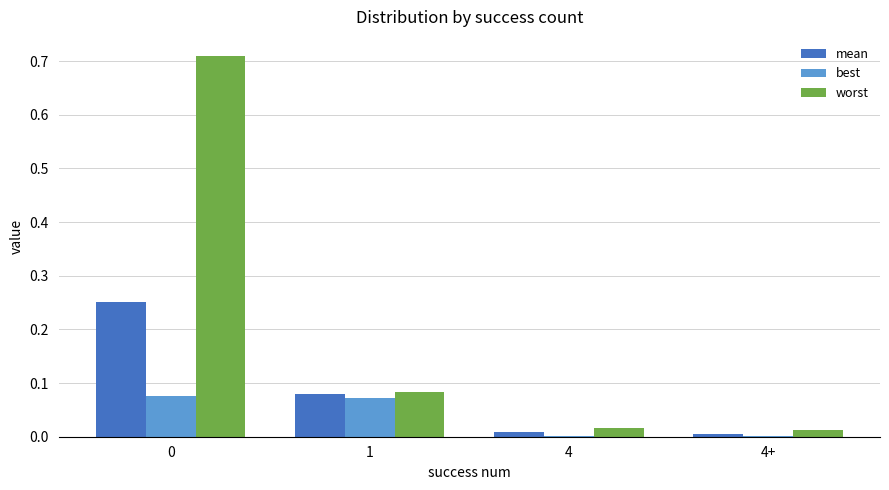

Which series has the largest total across all categories?

worst